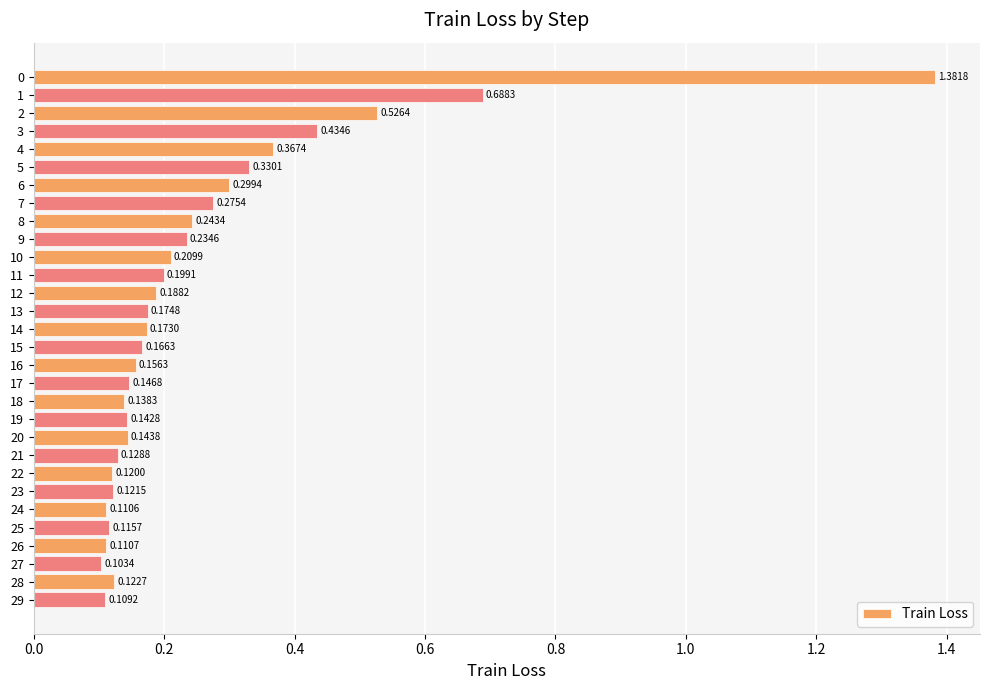

Does the chart contain any negative values?

No